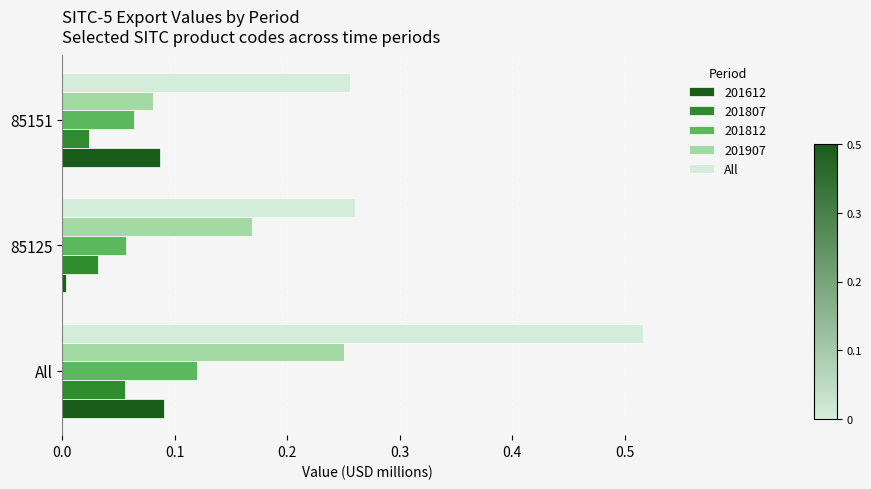

The value of All at All is 0.8. True or false?

False